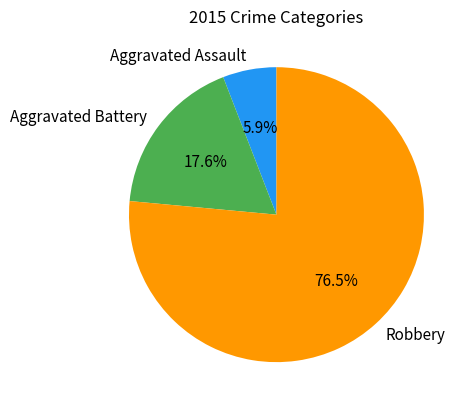

How many slices are in this pie chart?

3